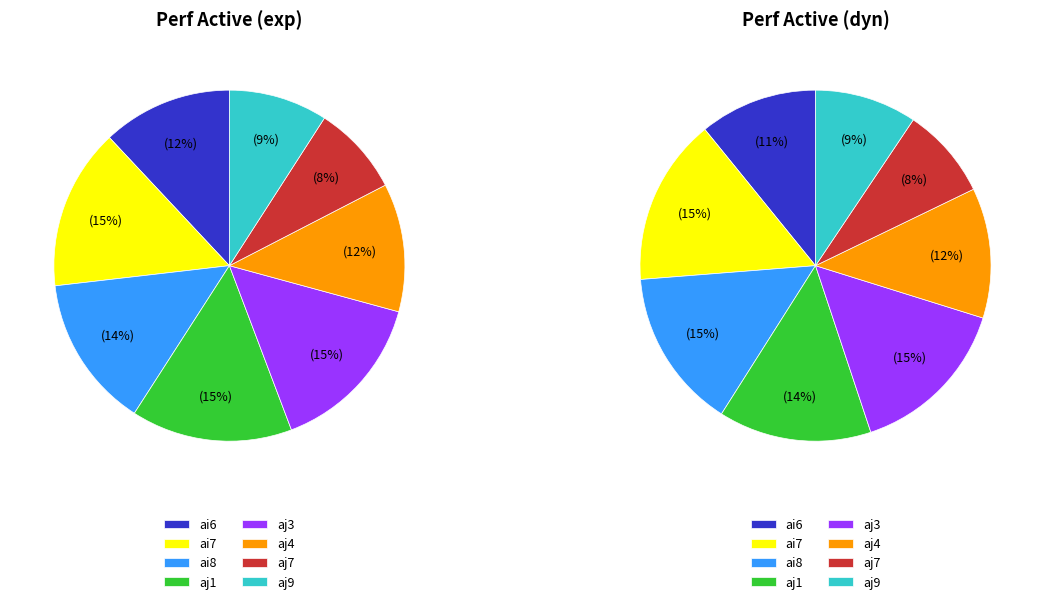

What is the largest slice in the pie chart?

aj3